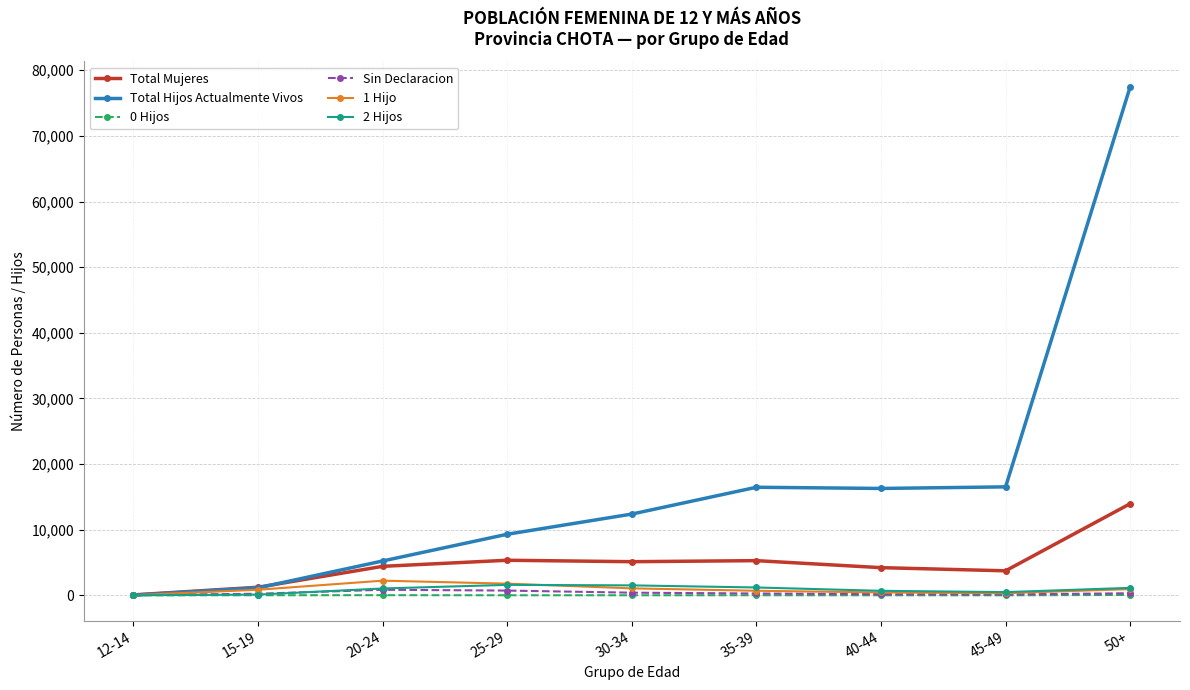

At how many categories does at least one series exceed 28904?

1